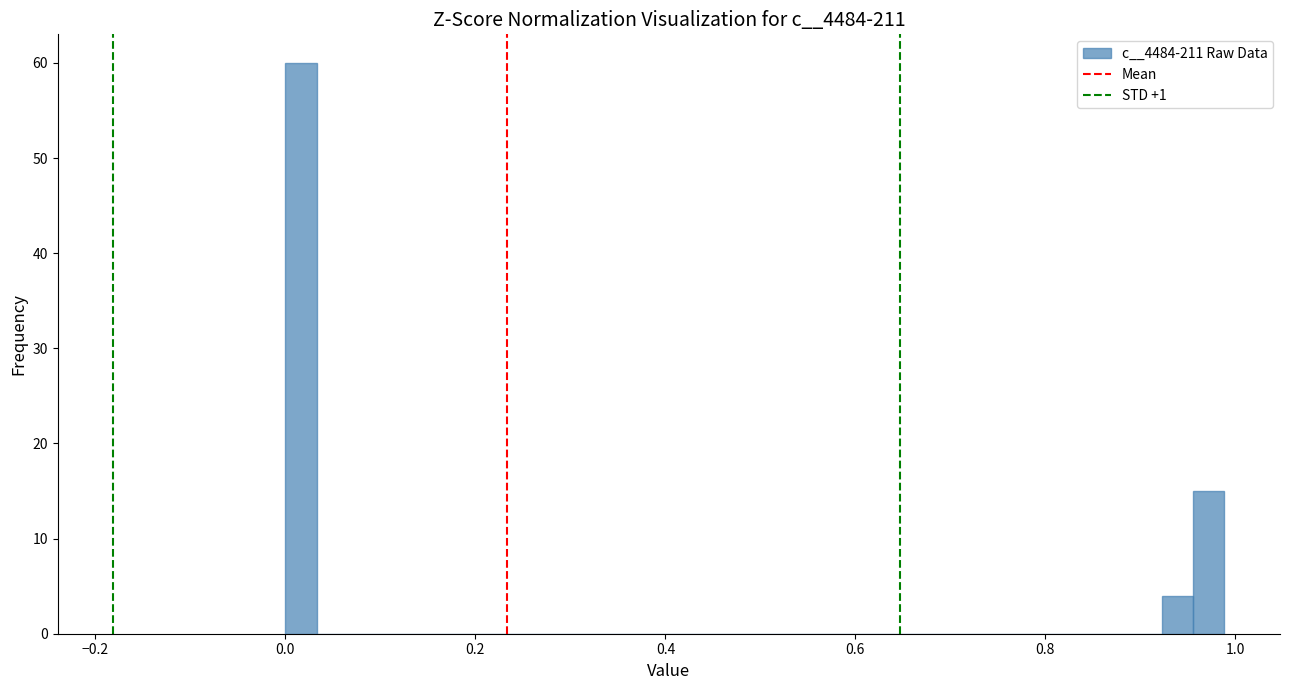

Around what value on the x-axis is the tallest bar? Give the approximate position of its centre, as read against the axis.

0.02